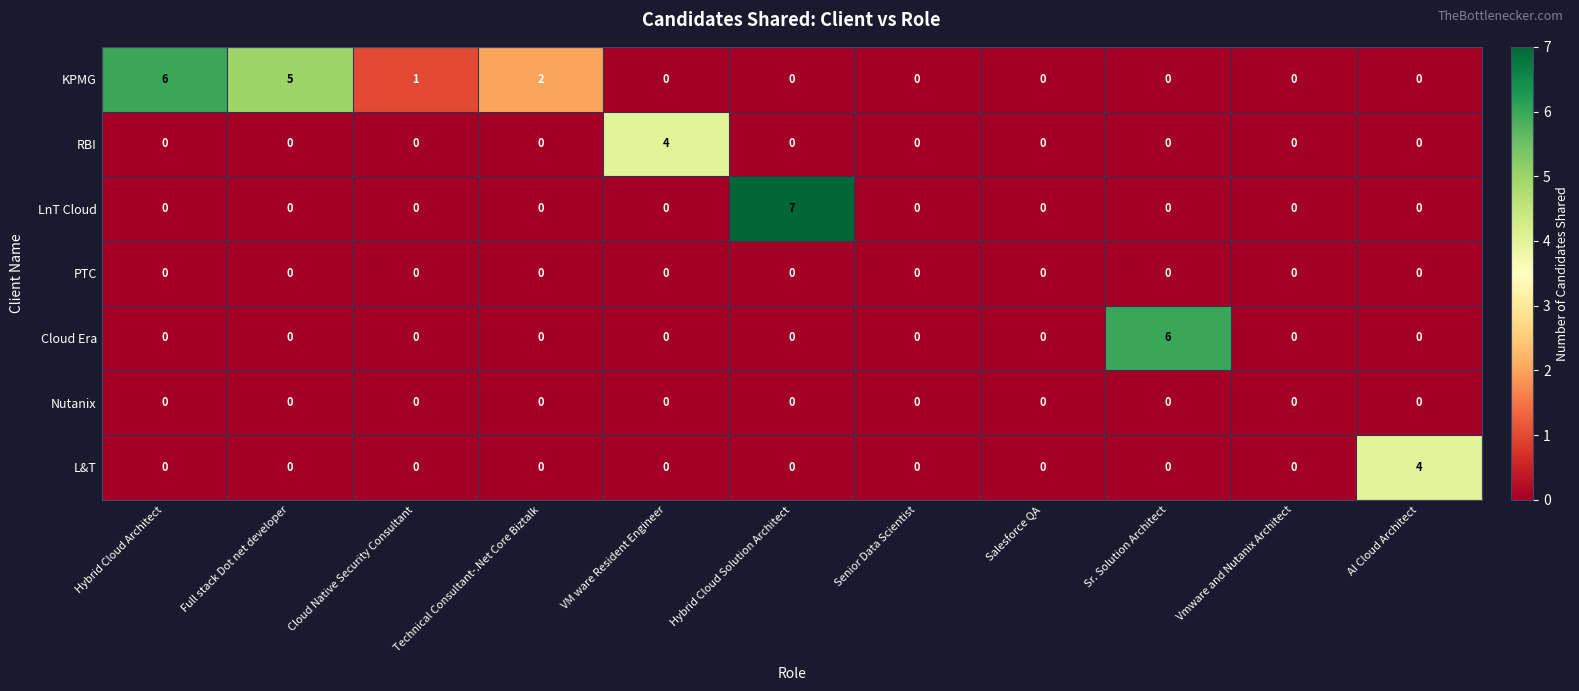

The value of PTC at Senior Data Scientist is 0. True or false?

True